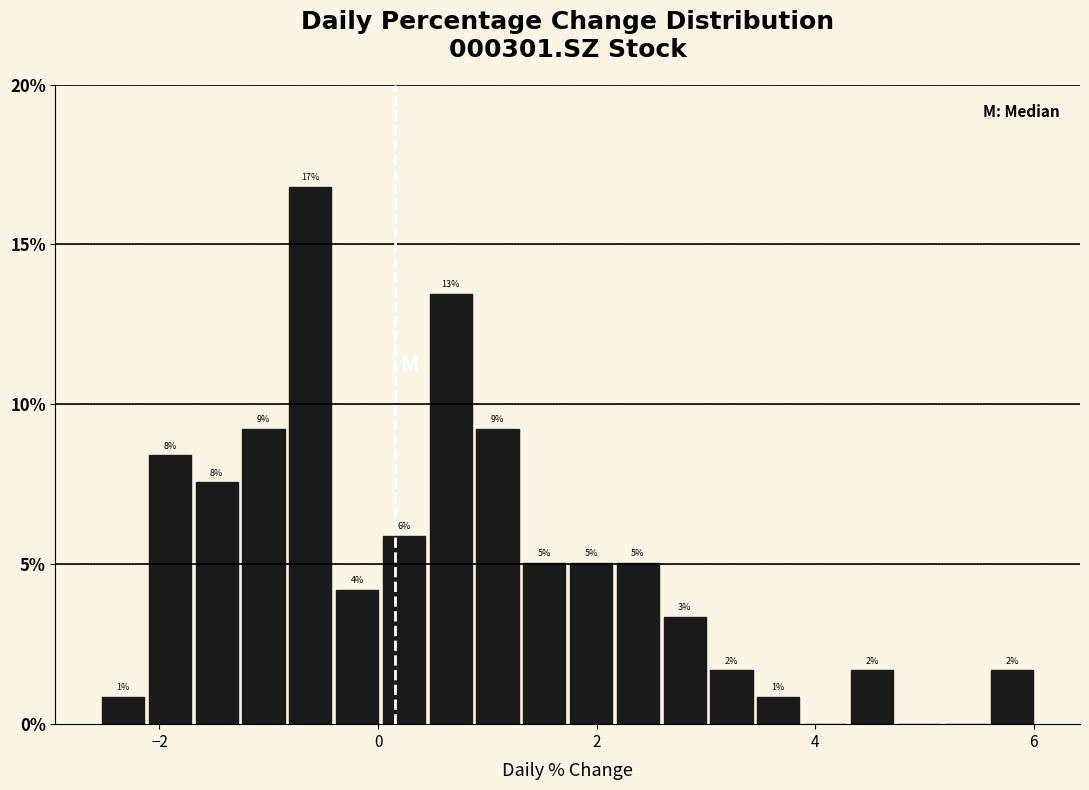

Around what value on the x-axis is the tallest bar? Give the approximate position of its centre, as read against the axis.

-0.6